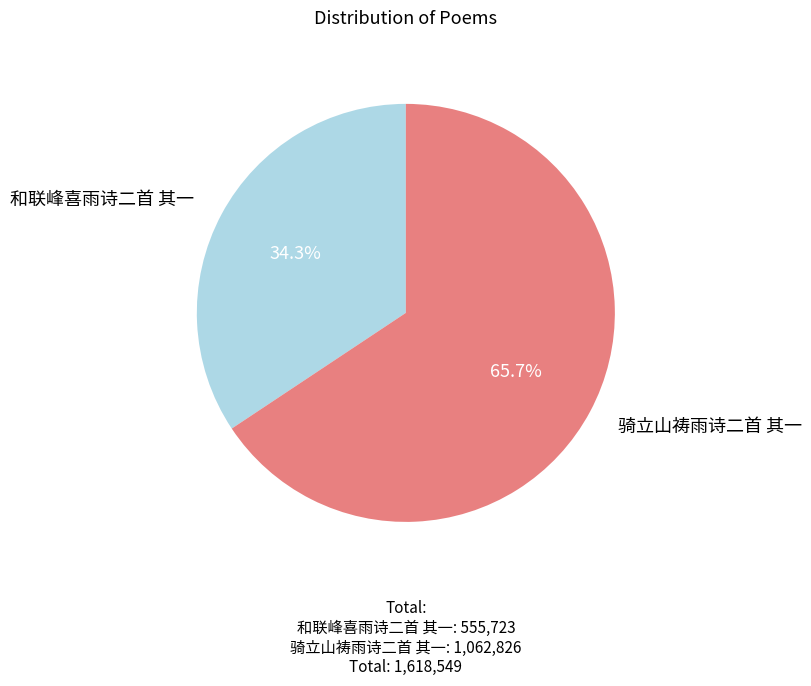

To the nearest percent, what portion does 骑立山祷雨诗二首 其一 represent?

66%